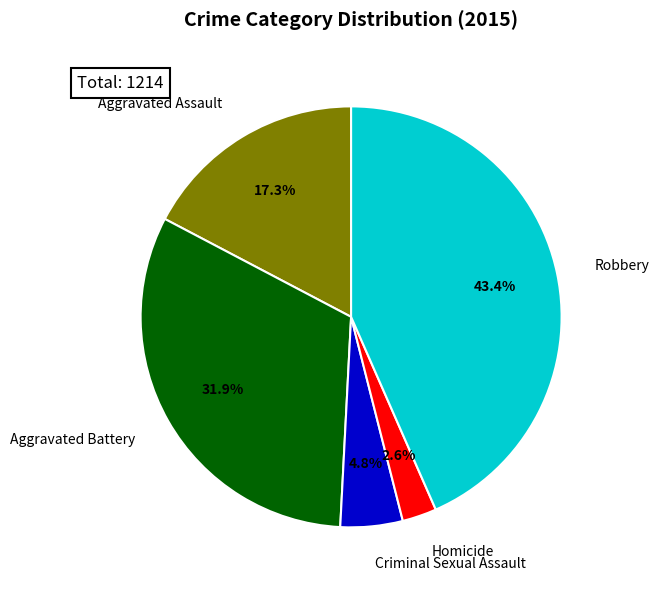

Combined, do Aggravated Assault and Homicide account for over 50%?

No